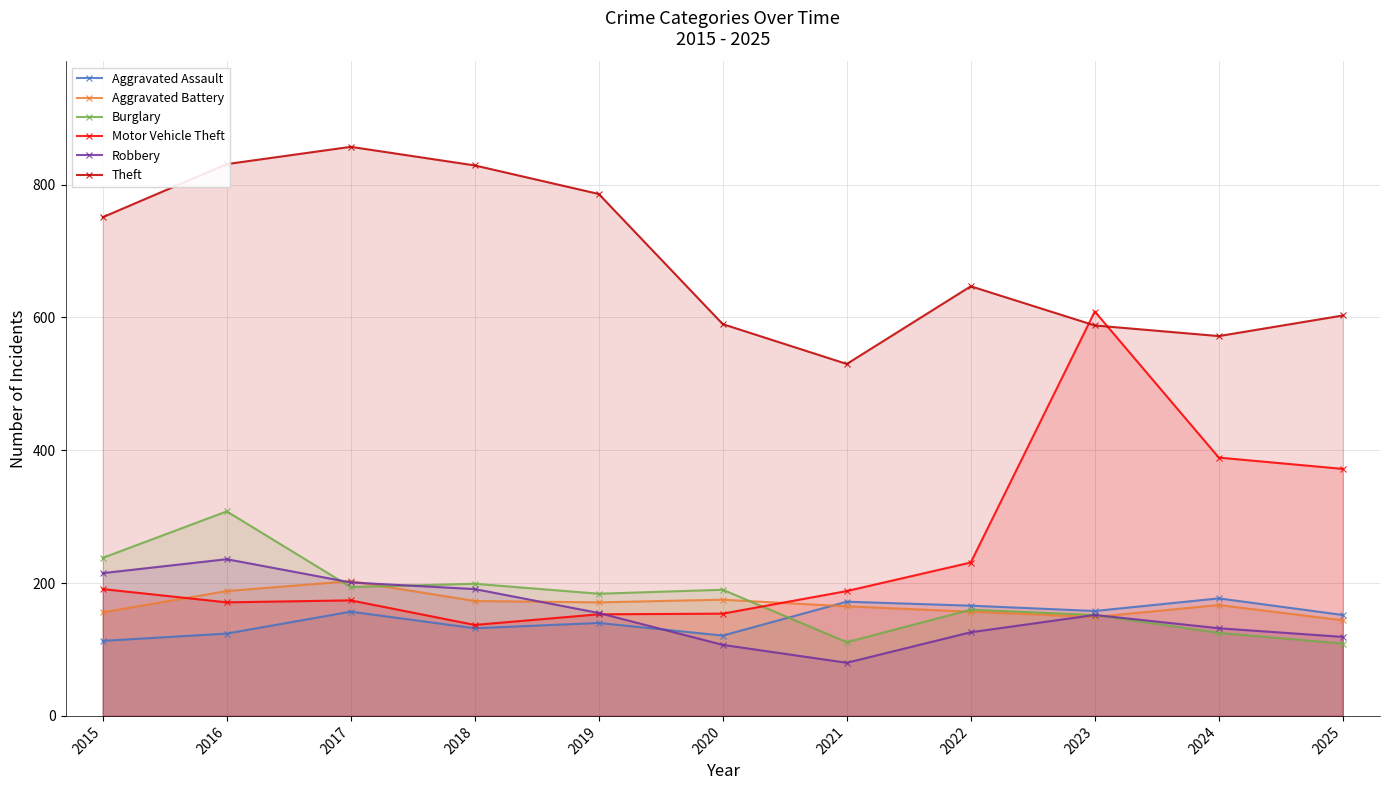

Which category has the lowest value across all series?

2021